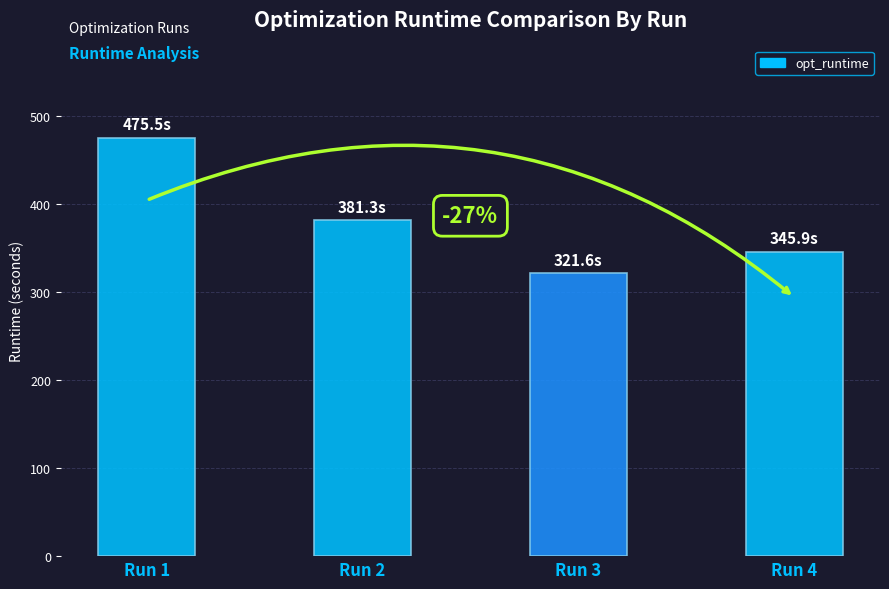

What is the change in value from Run 2 to Run 3?

-59.7